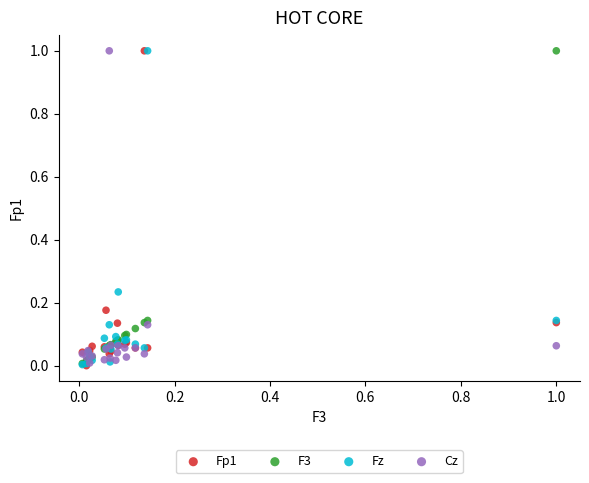

What are all the series names shown in the legend?

Fp1, F3, Fz, Cz